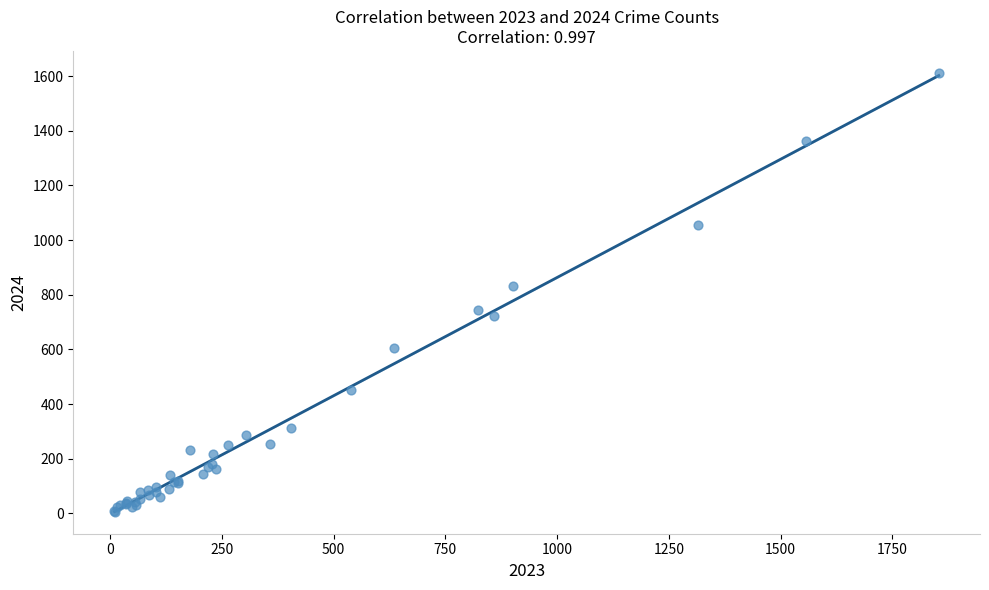

What Y value in the scatter plot is closest to 809?

833